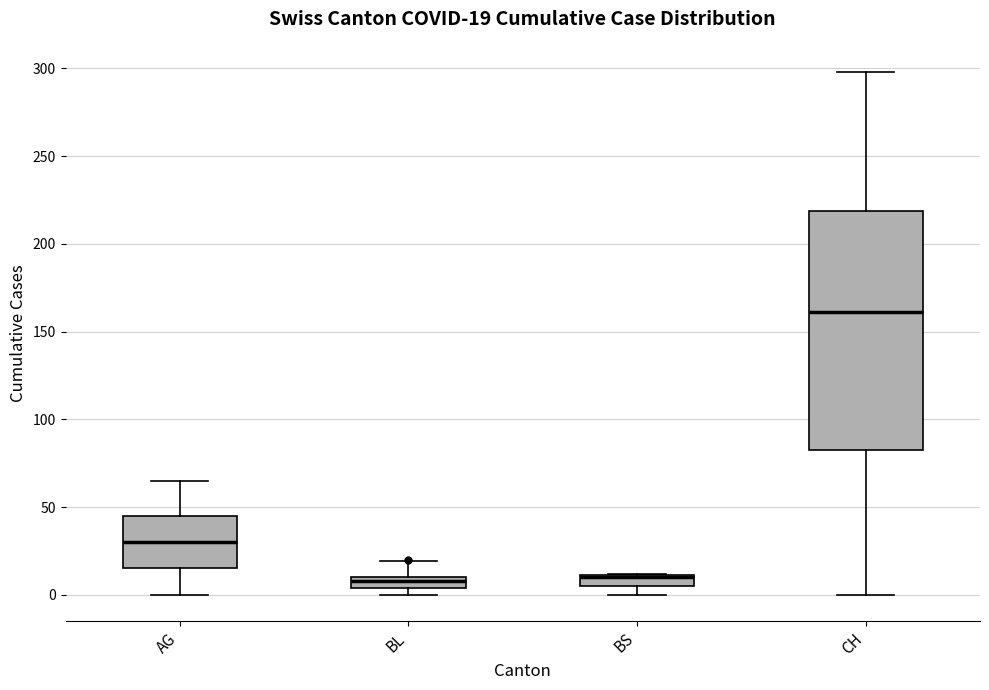

Comparing the boxes themselves (not the whiskers), which one is the tallest?

CH